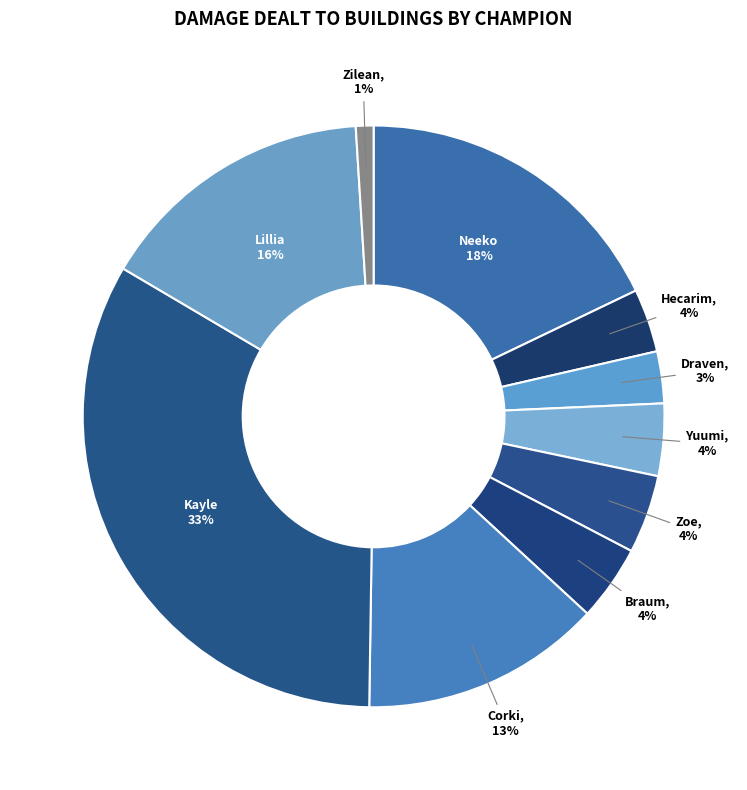

Is there a majority slice in this chart?

No